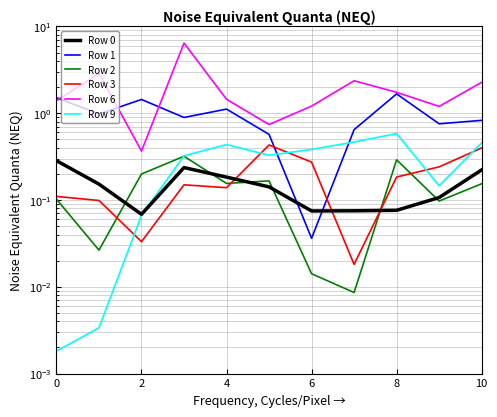

How many intersections are there between Row 1 and Row 0?

2